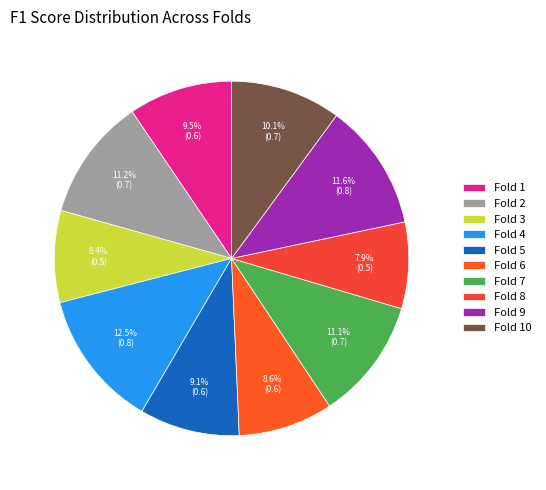

Which category has the smallest portion of the pie?

Fold 8